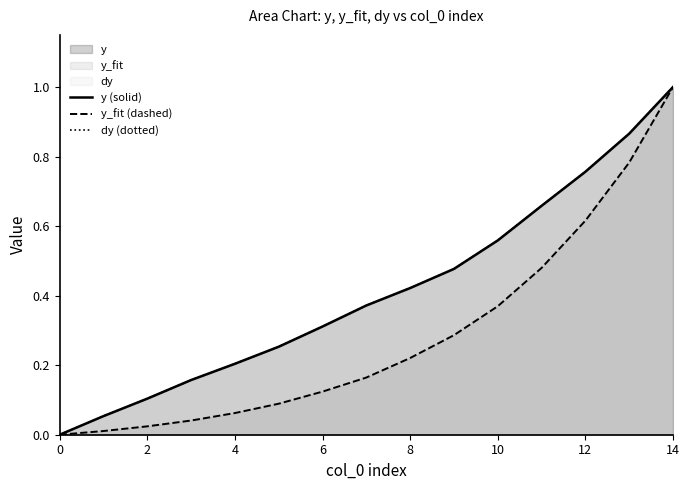

The y_fit (dashed) series shows 0.6 at 10. True or false?

False